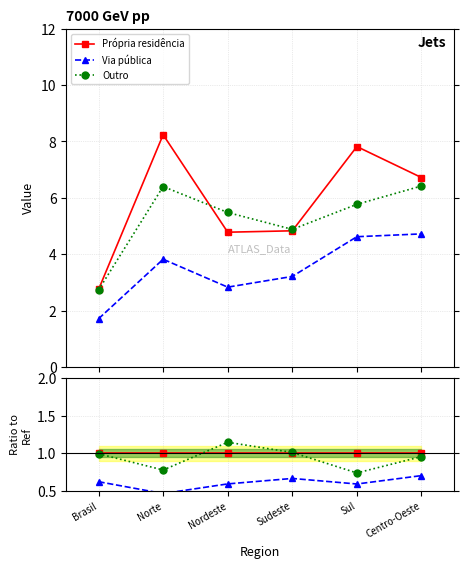

How many Via pública values are between 0 and 1?

6